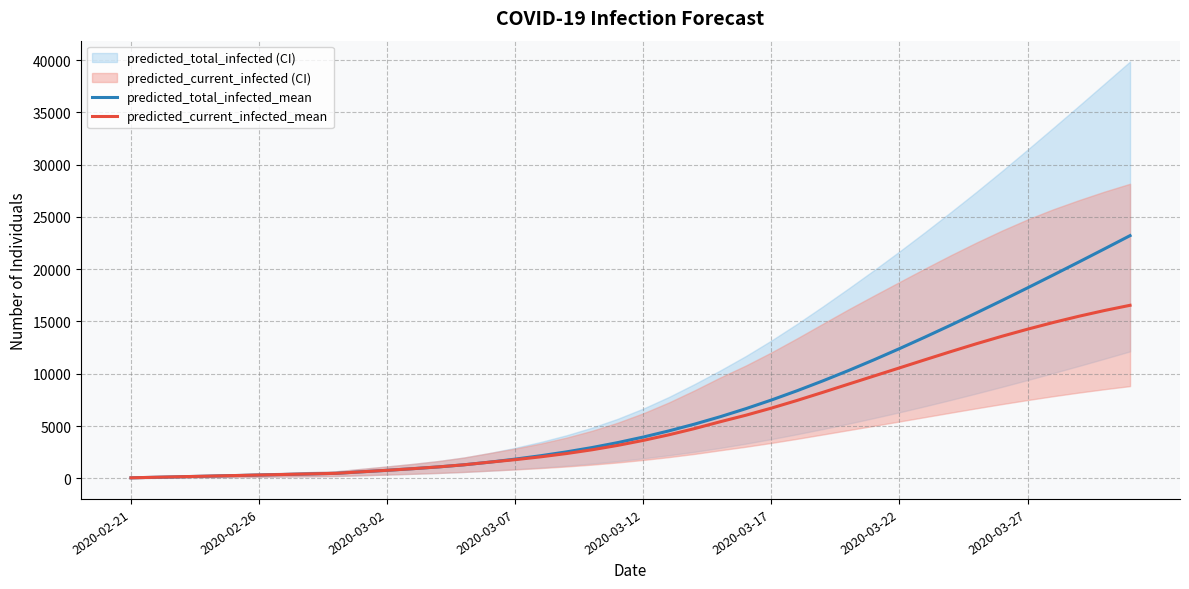

The value of predicted_total_infected_mean at 2020-03-12 is 3951. True or false?

True